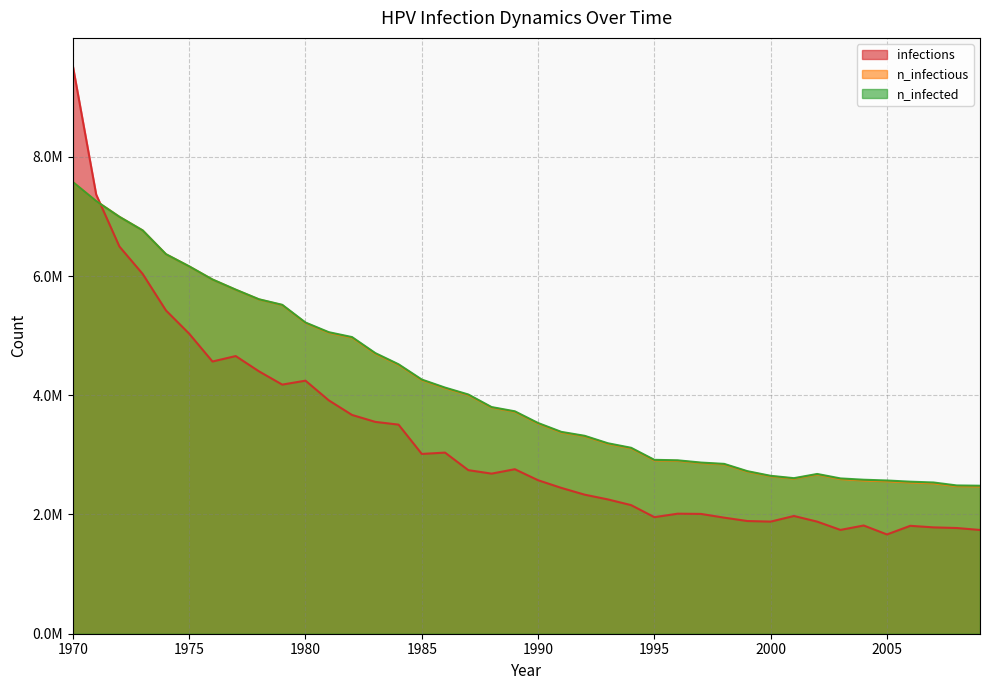

At which category does n_infected reach its first local peak?

2002